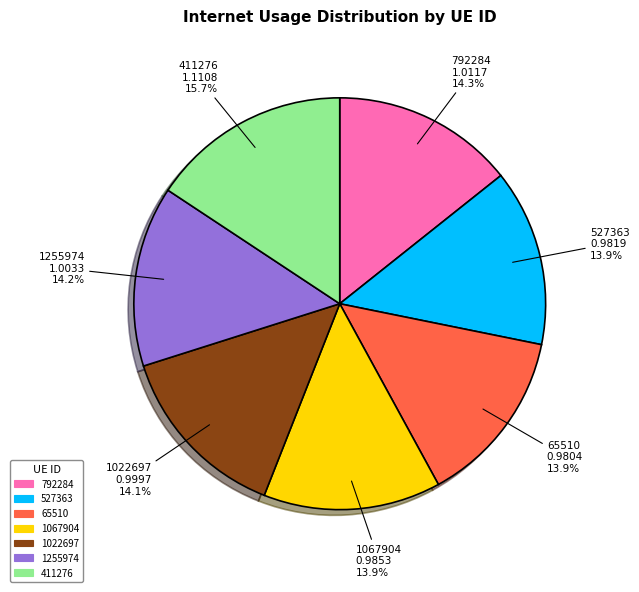

Is it true that 411276 is 16% of the pie?

True